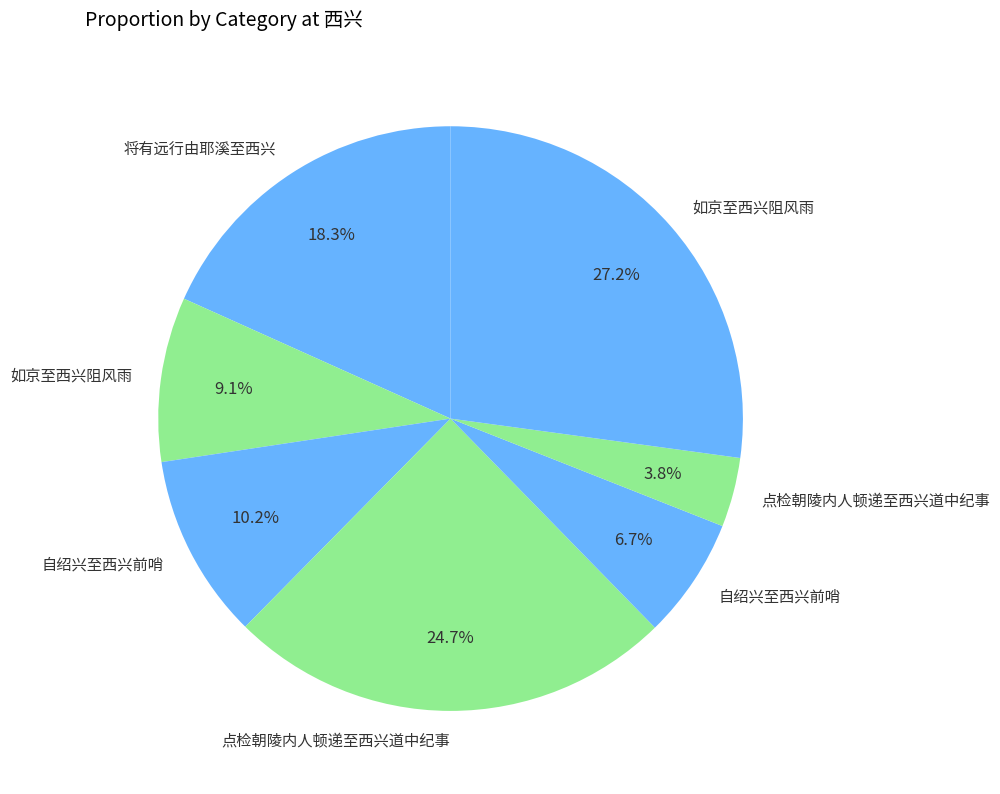

Count the number of slices in the pie.

7